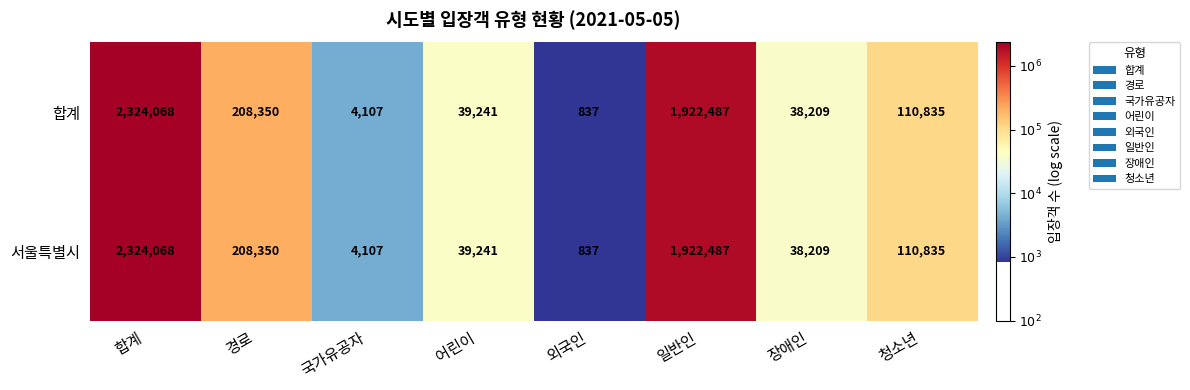

Reading left to right, transcribe all the data shown in this chart.

합계: 합계=2324068	경로=208350	국가유공자=4107	어린이=39241	외국인=837	일반인=1922487	장애인=38209	청소년=110835
서울특별시: 합계=2324068	경로=208350	국가유공자=4107	어린이=39241	외국인=837	일반인=1922487	장애인=38209	청소년=110835